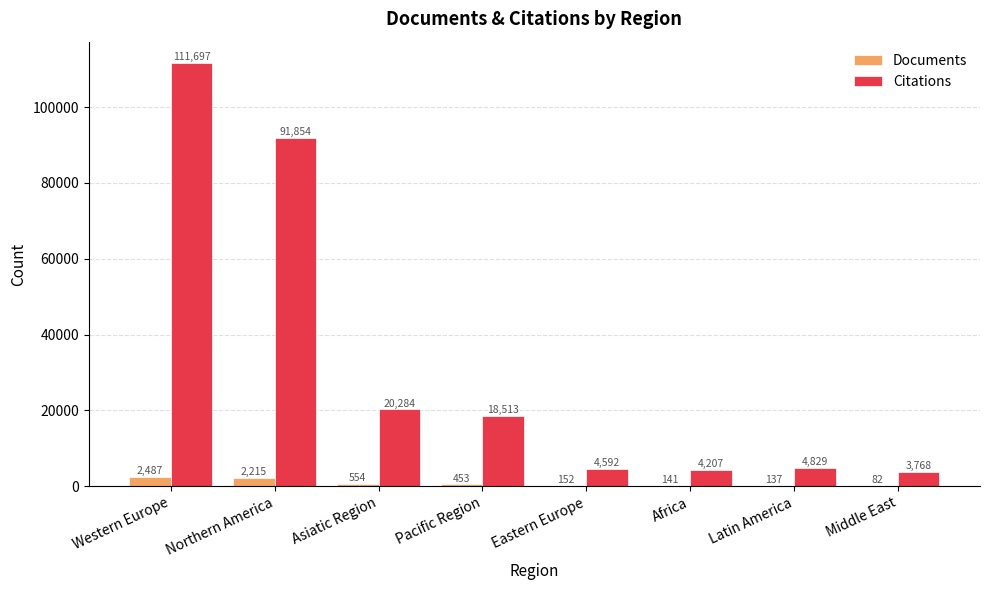

How many distinct data groups are displayed?

2